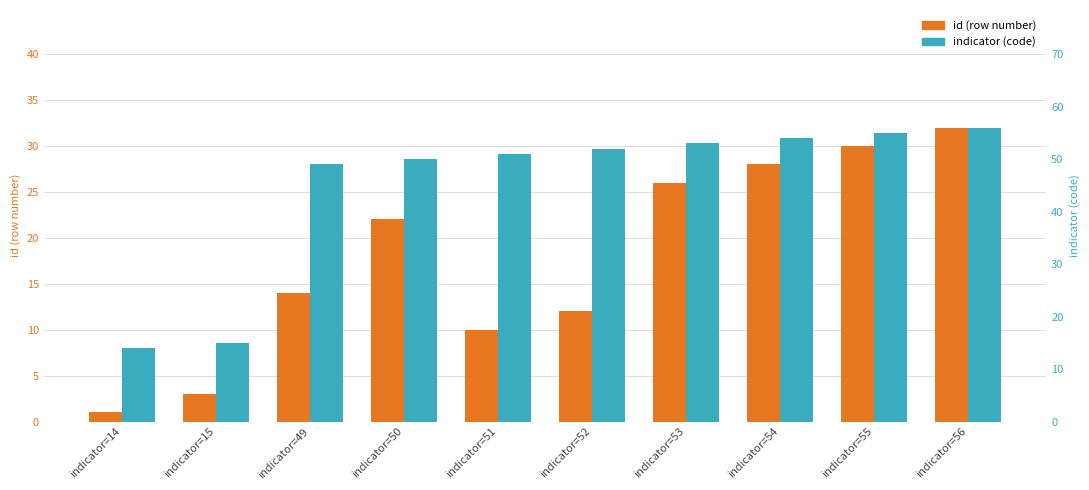

Is it true that indicator (code) equals 71 at indicator=53?

False